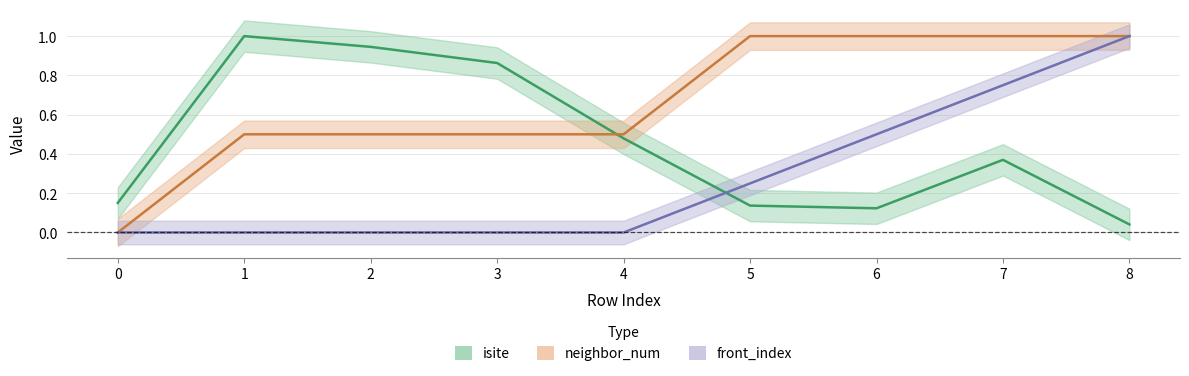

Reading right to left, extract all data points from this chart.

isite: 0.0	0.4	0.1	0.1	0.5	0.9	0.9	1.0	0.2
neighbor_num: 1.0	1.0	1.0	1.0	0.5	0.5	0.5	0.5	0.0
front_index: 1.0	0.8	0.5	0.2	0.0	0.0	0.0	0.0	0.0